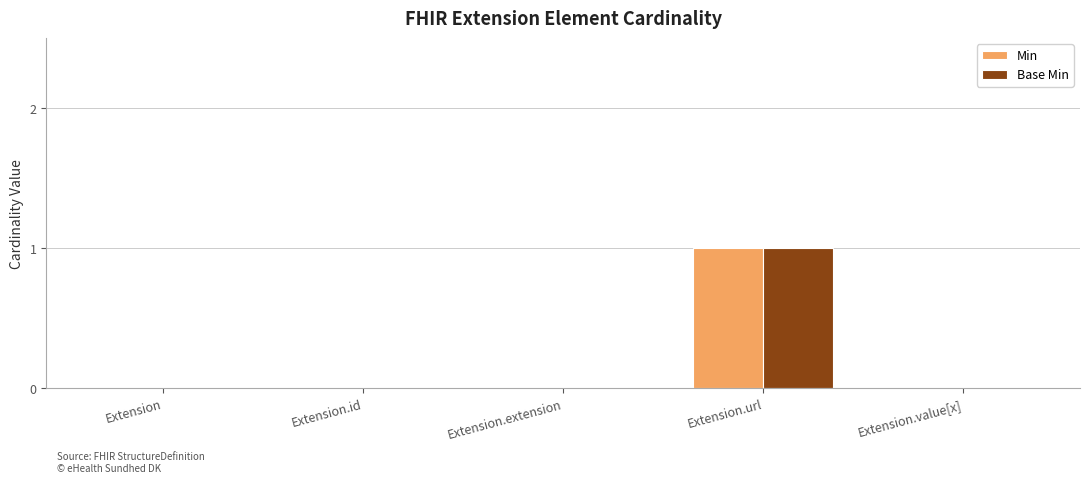

What is the difference between the Min values at Extension.extension and Extension.url?

1